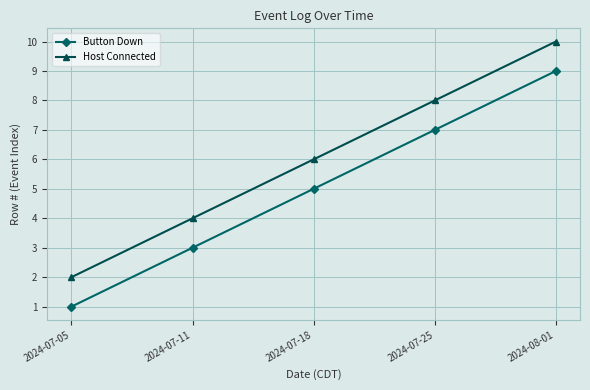

What is the label of the 5th point from the right?

2024-07-05